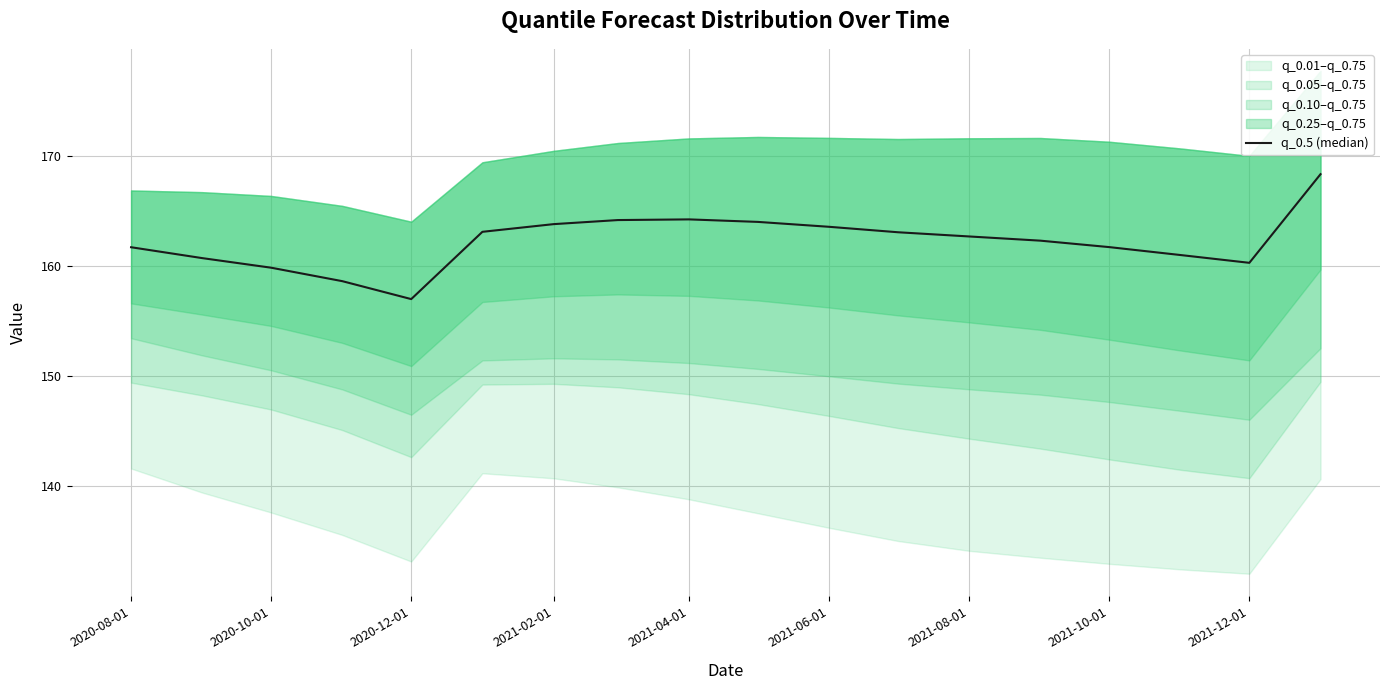

The chart shows a value of 233.9 at 2021-10-01. True or false?

False